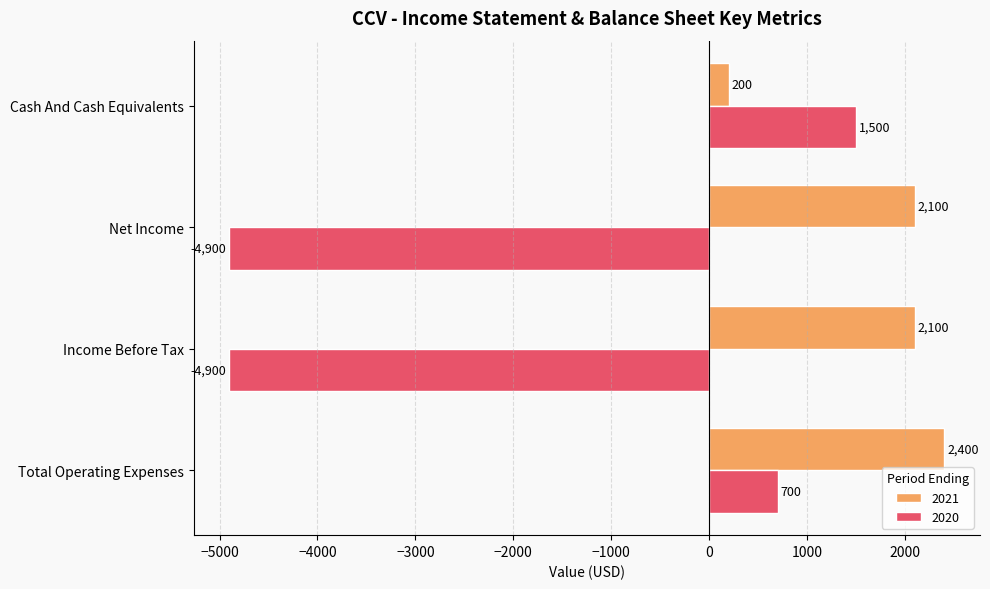

What is the sum of the 2020 values at Net Income and Income Before Tax?

-9800